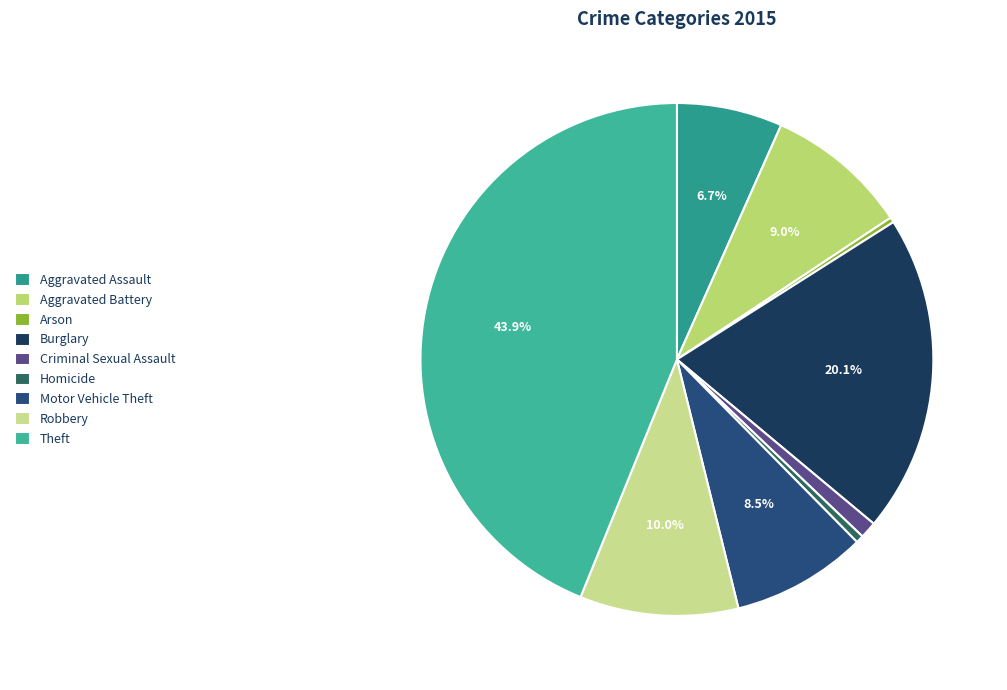

Rank the categories by value from highest to lowest.

Theft, Burglary, Robbery, Aggravated Battery, Motor Vehicle Theft, Aggravated Assault, Criminal Sexual Assault, Homicide, Arson